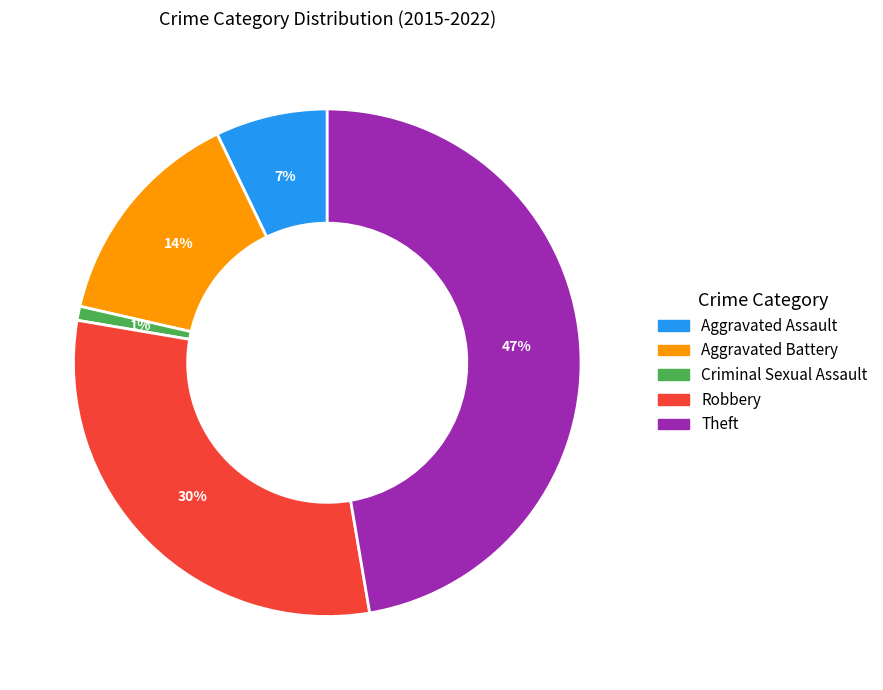

True or false: Criminal Sexual Assault accounts for 1% of the total.

True